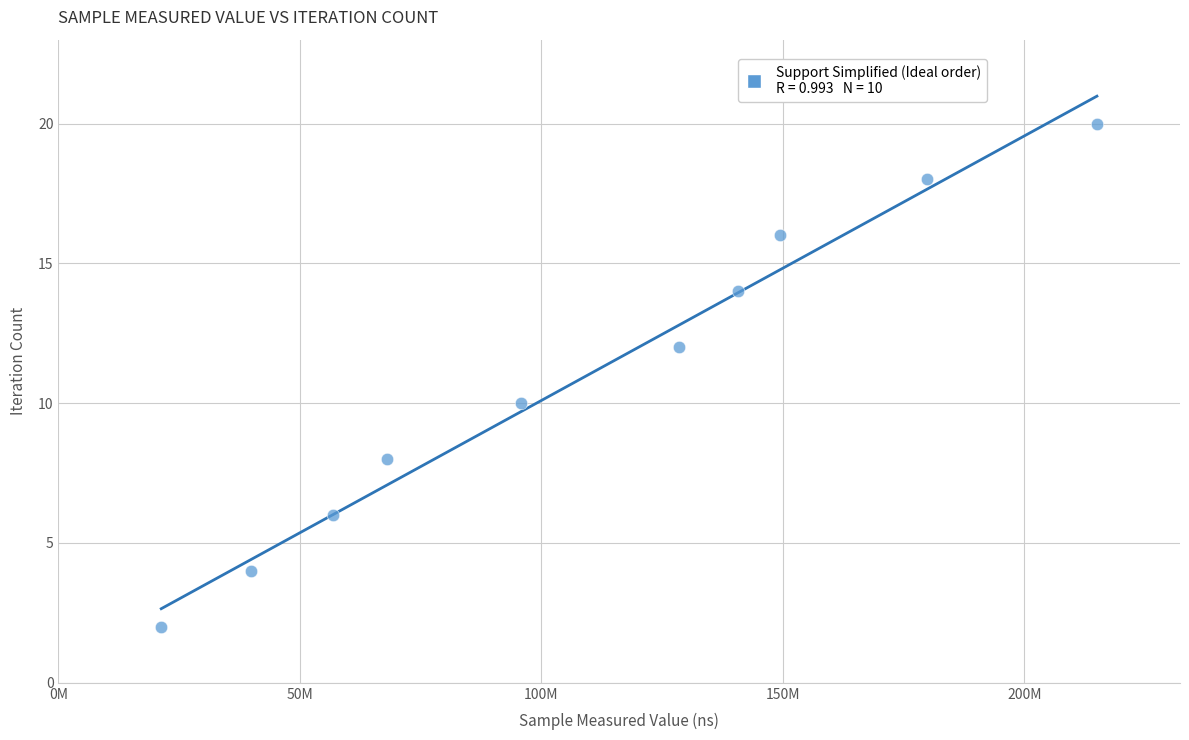

What is the range of Y values (max minus min)?

18